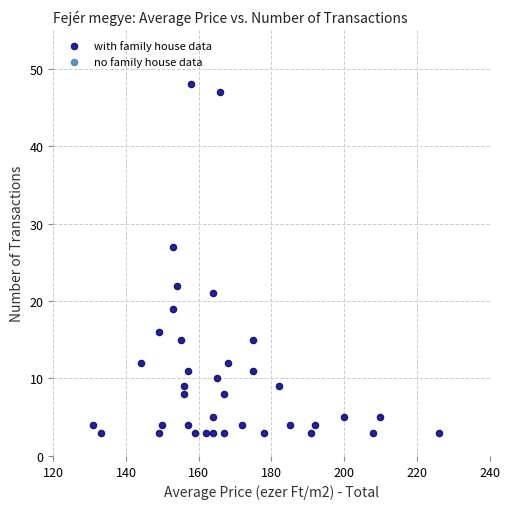

What is the range of X values (max minus min)?

95